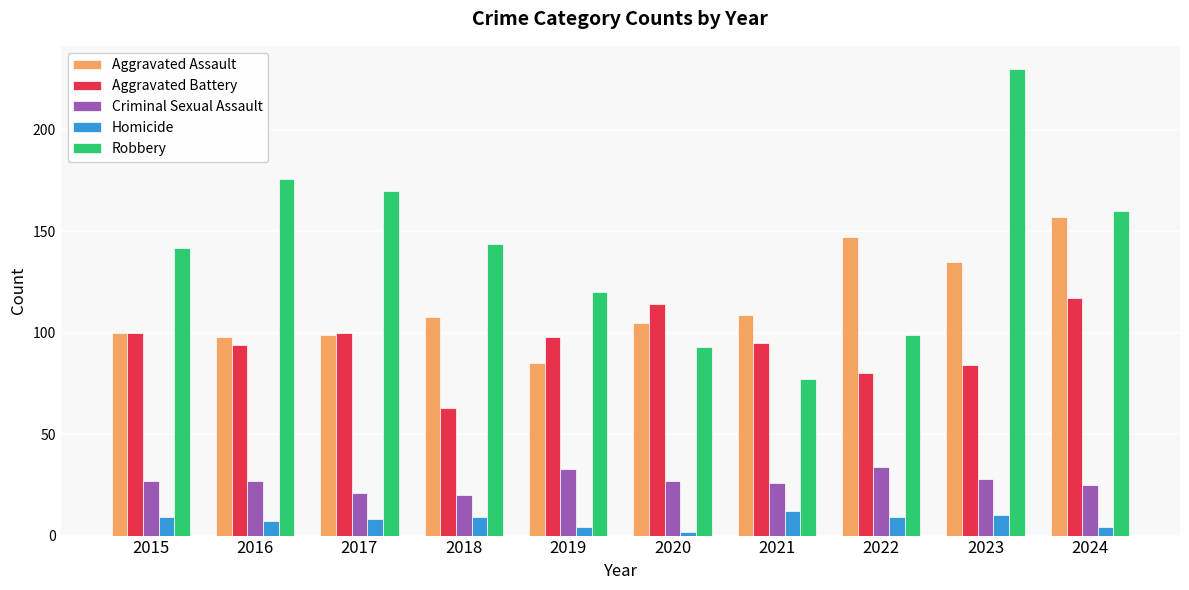

What is the spread (max minus min) of values at 2017?

162